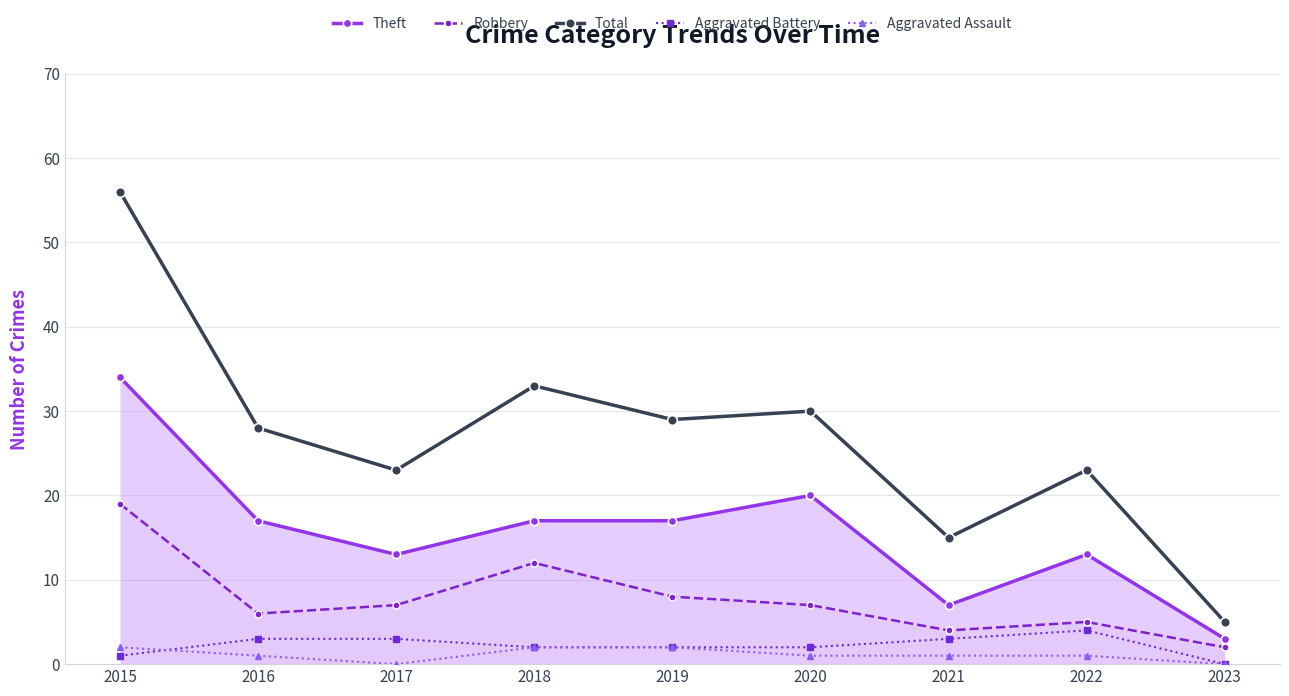

In Aggravated Battery, how many points are higher than both neighbors (excluding endpoints)?

1